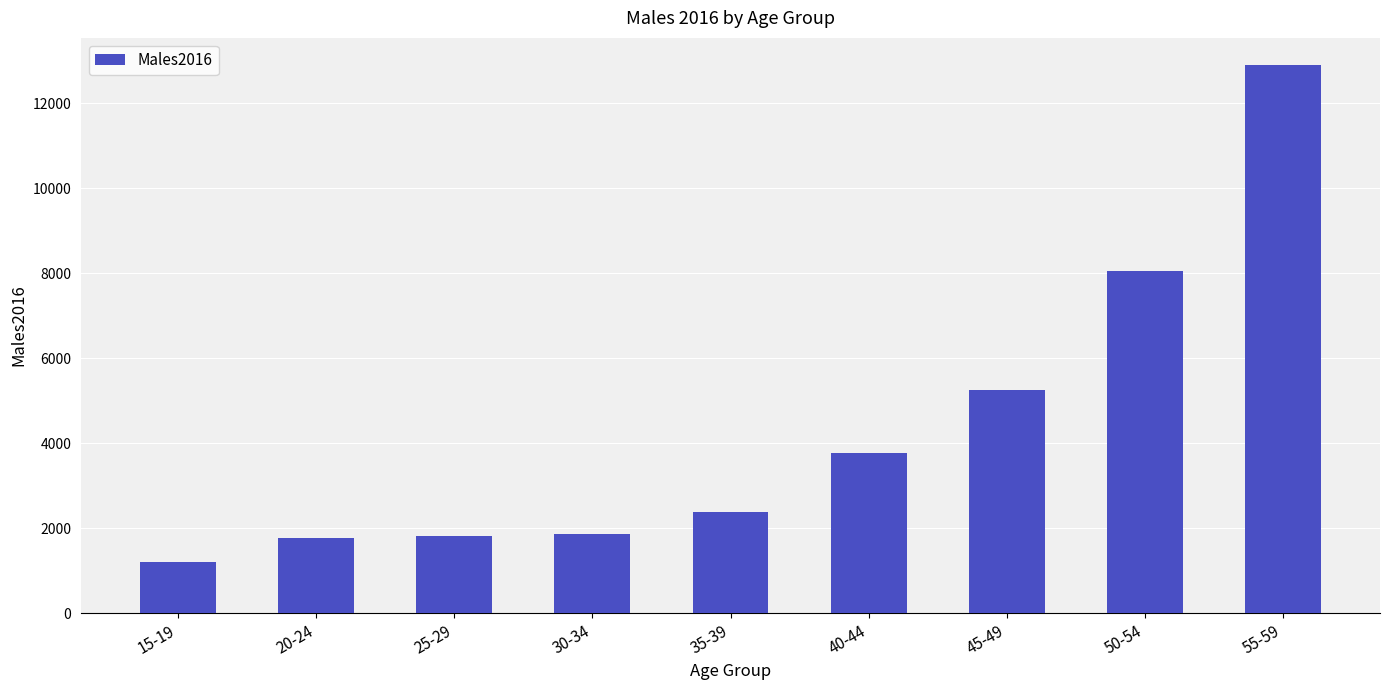

Read the value at 15-19, to the nearest 100.

1200